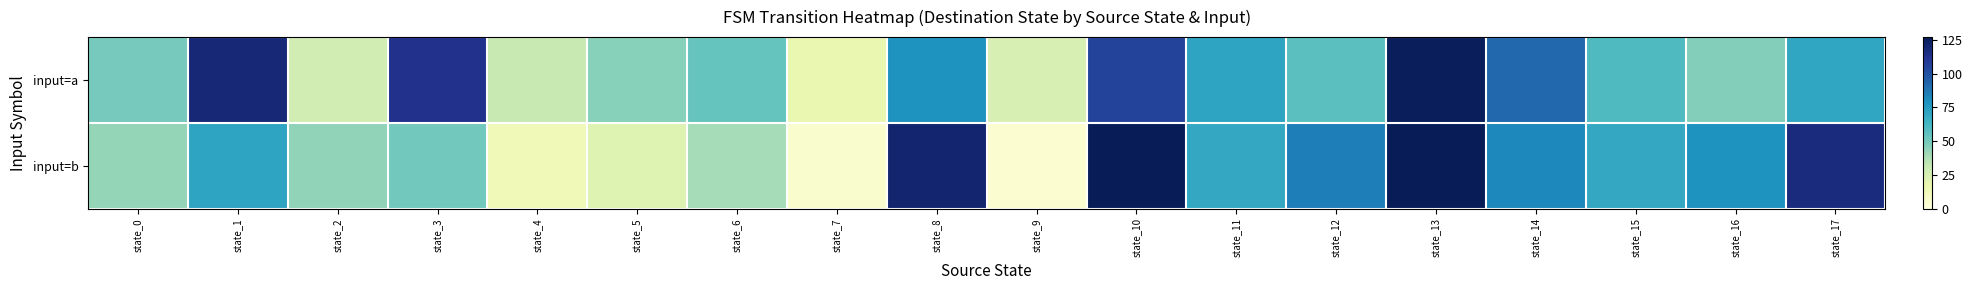

Reading left to right, what are all the values shown in this chart?

input=a: state_0=50	state_1=119	state_2=27	state_3=113	state_4=31	state_5=46	state_6=54	state_7=17	state_8=78	state_9=25	state_10=105	state_11=71	state_12=57	state_13=126	state_14=92	state_15=60	state_16=47	state_17=70
input=b: state_0=43	state_1=71	state_2=44	state_3=51	state_4=13	state_5=22	state_6=39	state_7=5	state_8=121	state_9=3	state_10=127	state_11=69	state_12=85	state_13=127	state_14=82	state_15=69	state_16=78	state_17=117